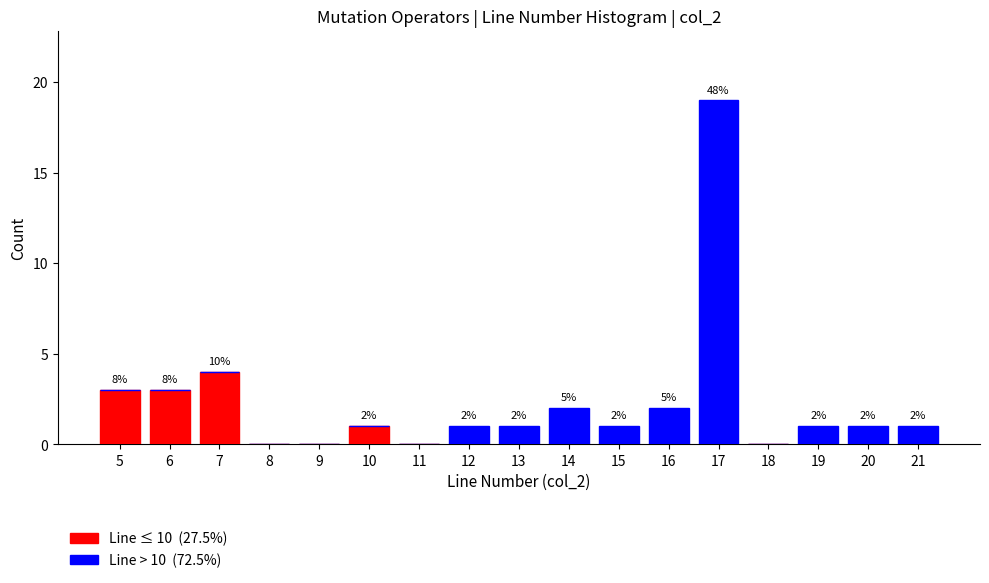

What is the total value across all series at 17?

19